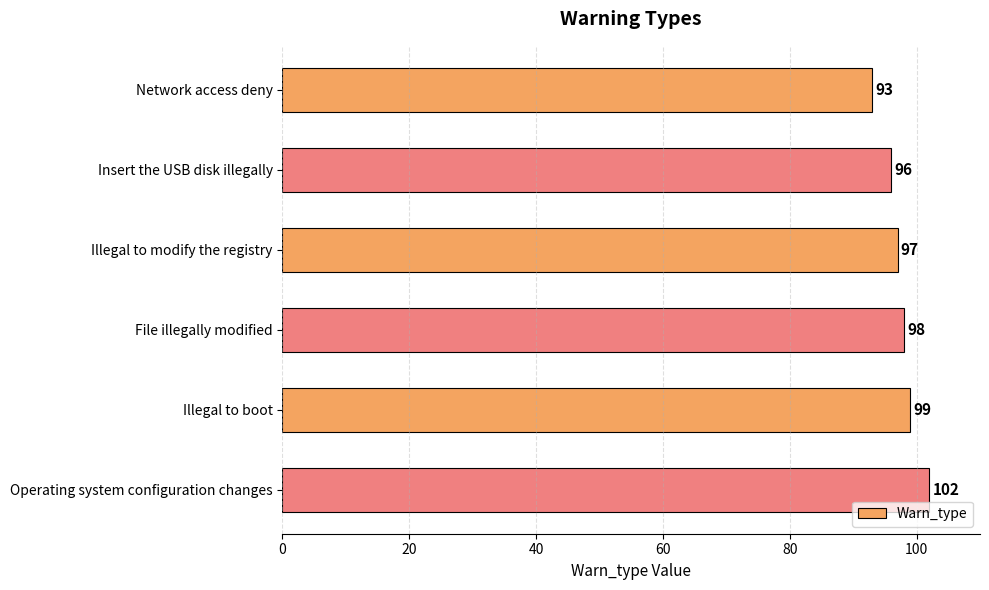

The value at Illegal to modify the registry is 97. True or false?

True